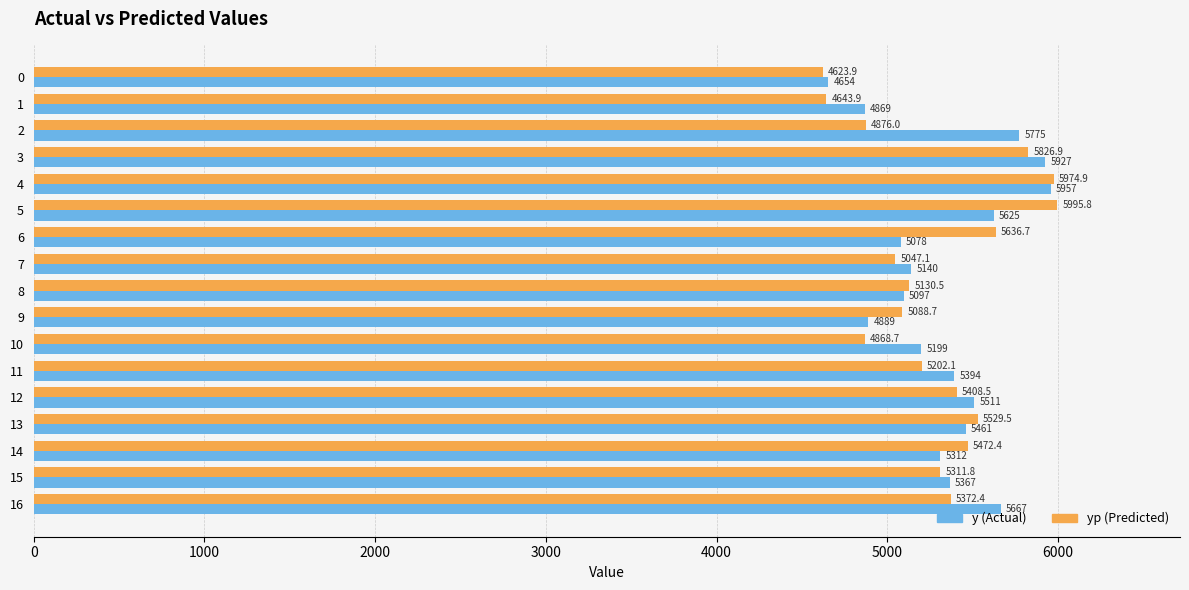

At which category is the sum across all series the highest?

4